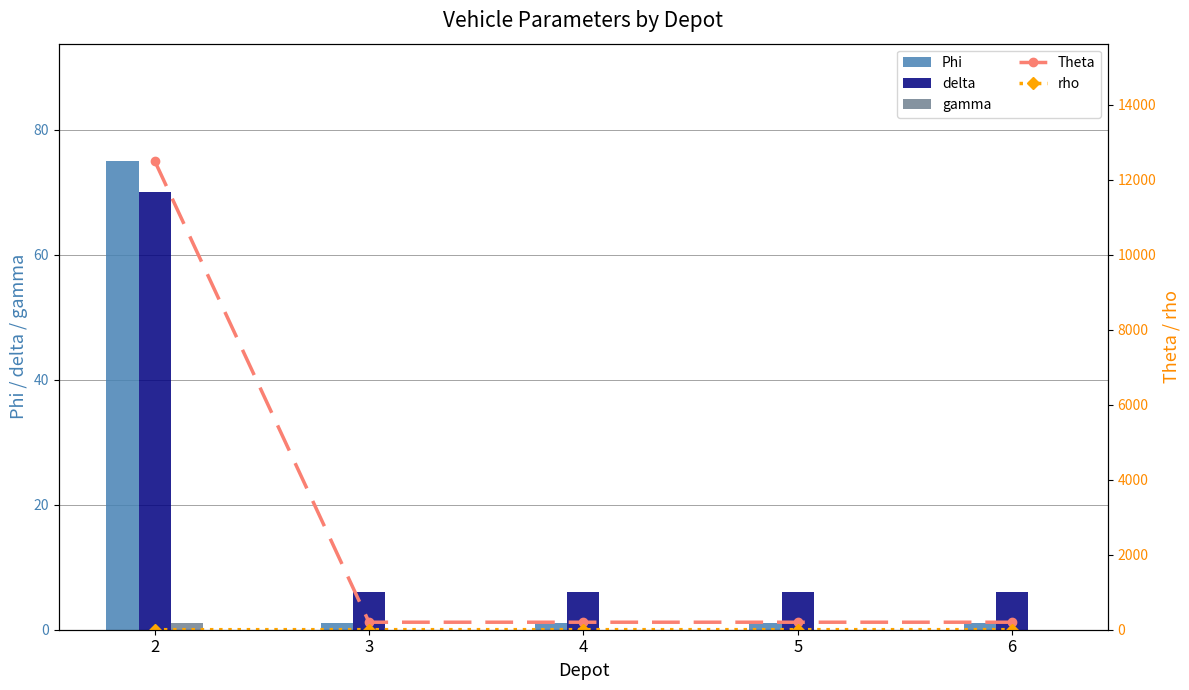

Rank the categories by gamma value from lowest to highest.

3, 4, 5, 6, 2